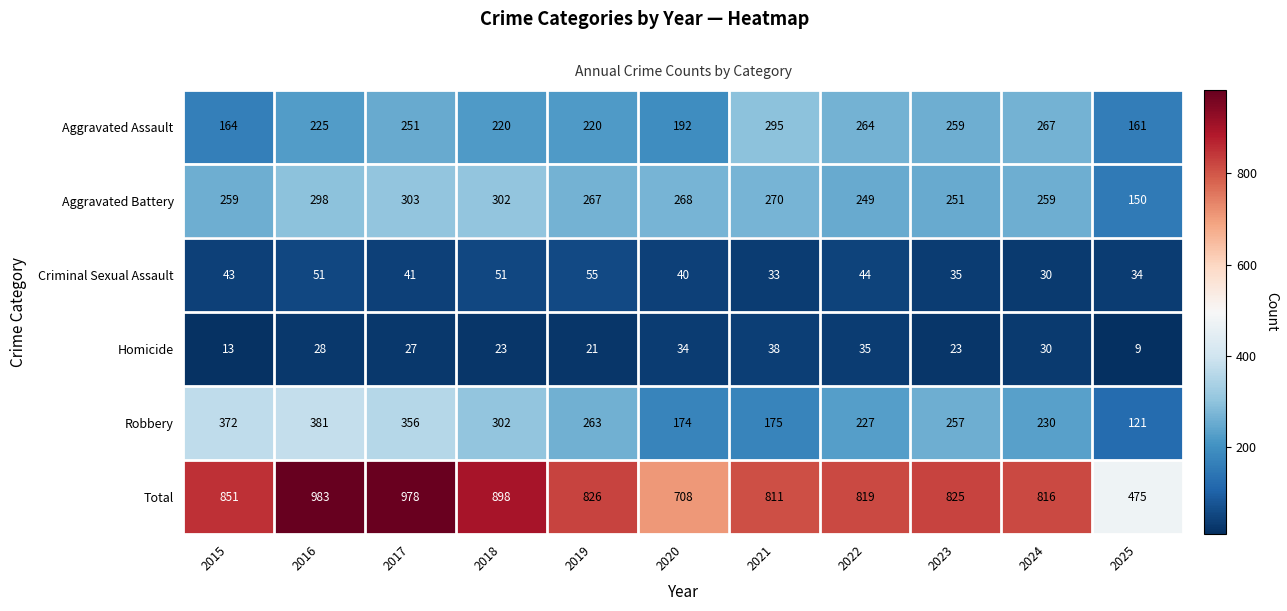

The value of Aggravated Battery at 2016 is 145. True or false?

False